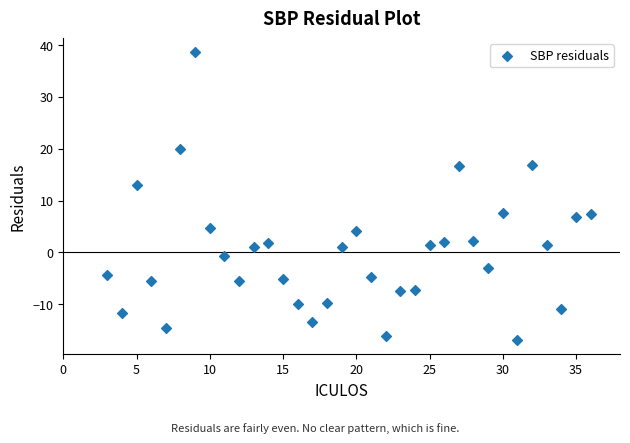

What is the range of Y values (max minus min)?

55.3